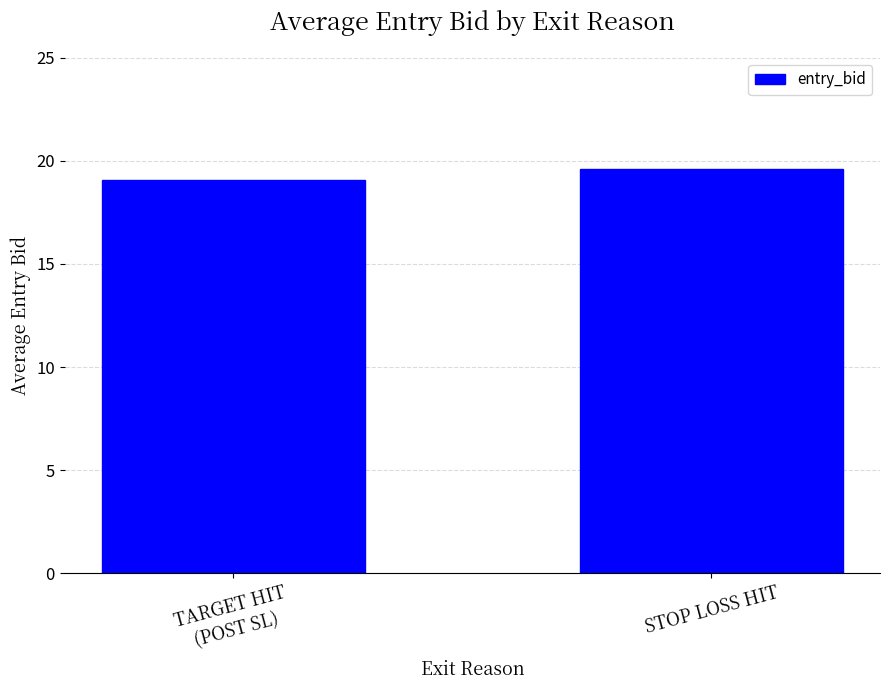

Which label corresponds to the smallest value in the chart?

TARGET HIT
(POST SL)